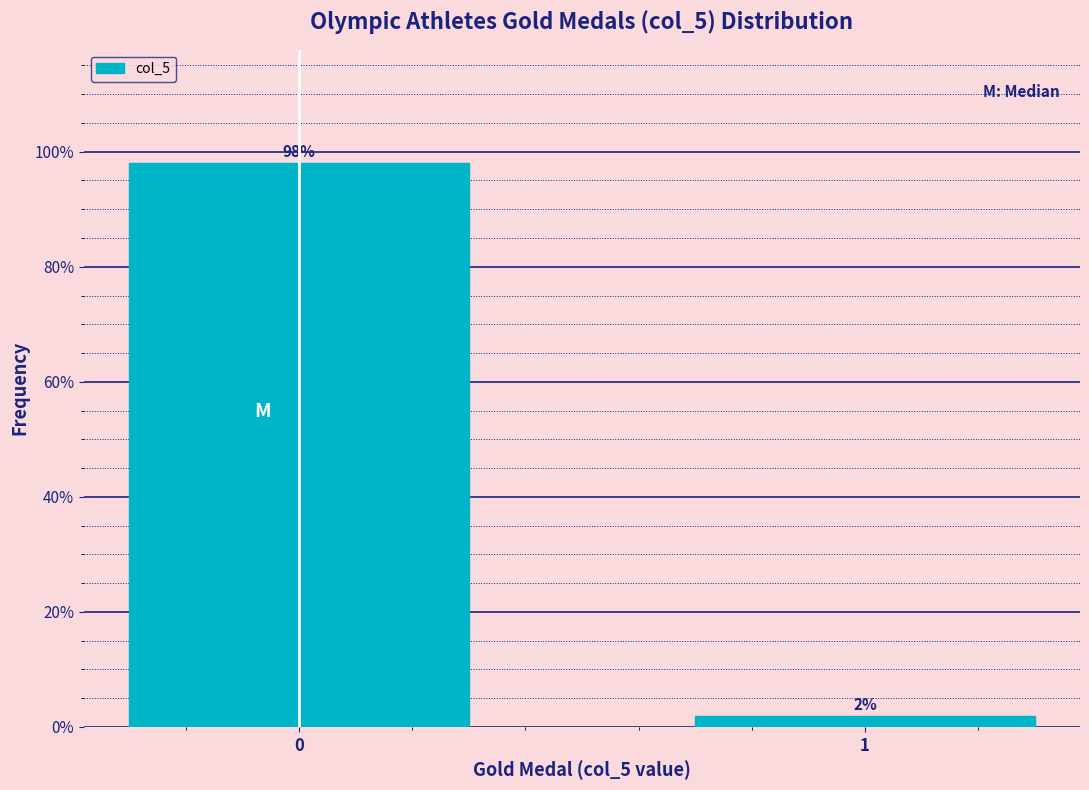

List the labels in order of value, smallest first.

1, 0